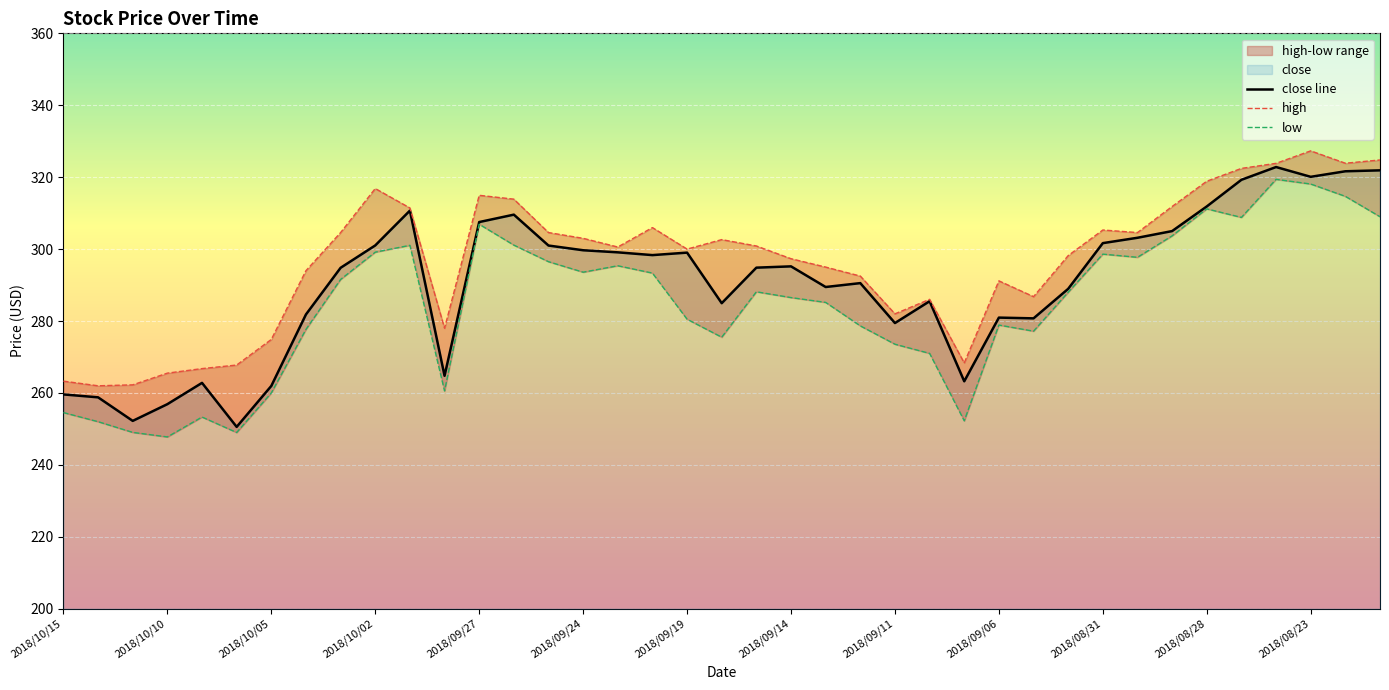

Which series has the largest total across all categories?

high